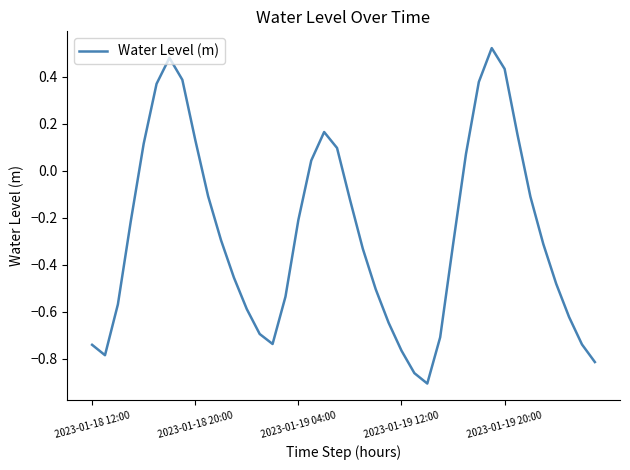

What is the difference between the maximum and minimum values?

1.4